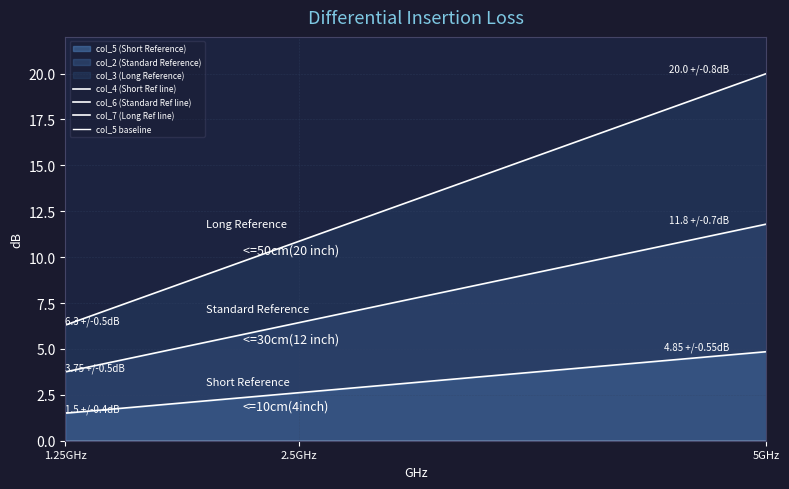

At how many categories does at least one series exceed 11?

13